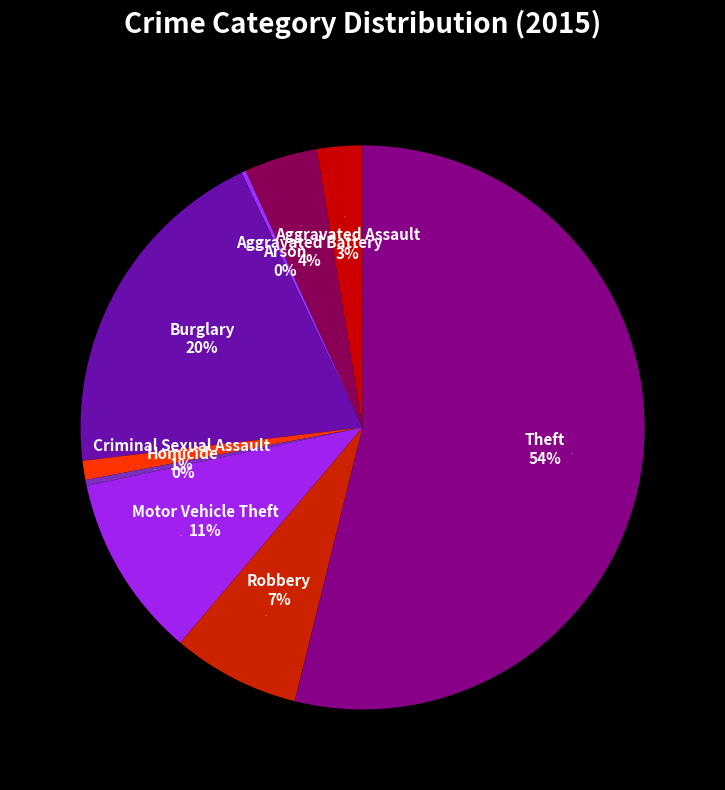

Which slice is the smallest?

Arson